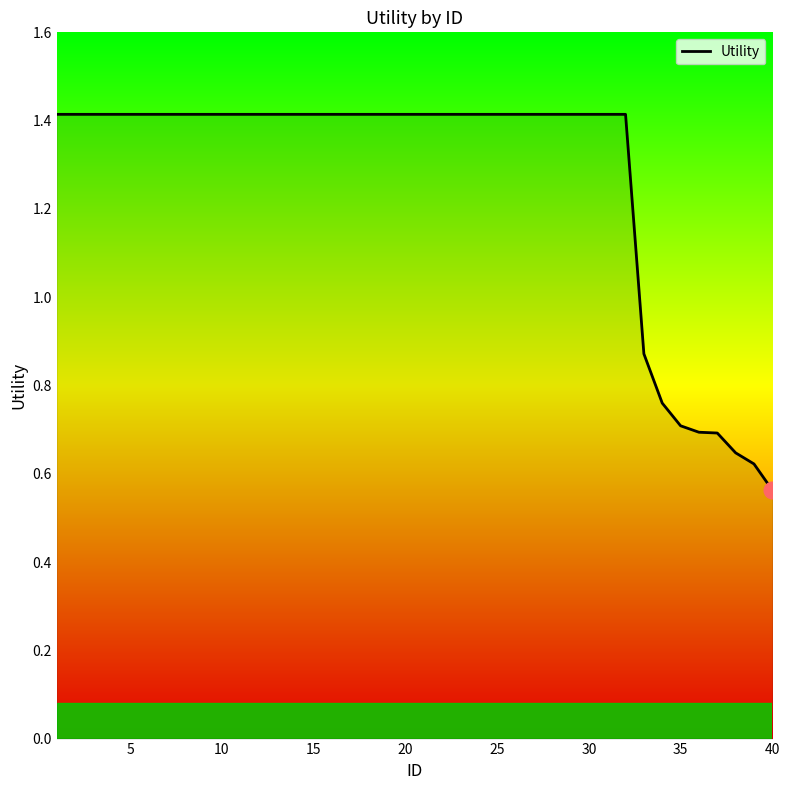

What is the maximum value shown in the chart?

1.4